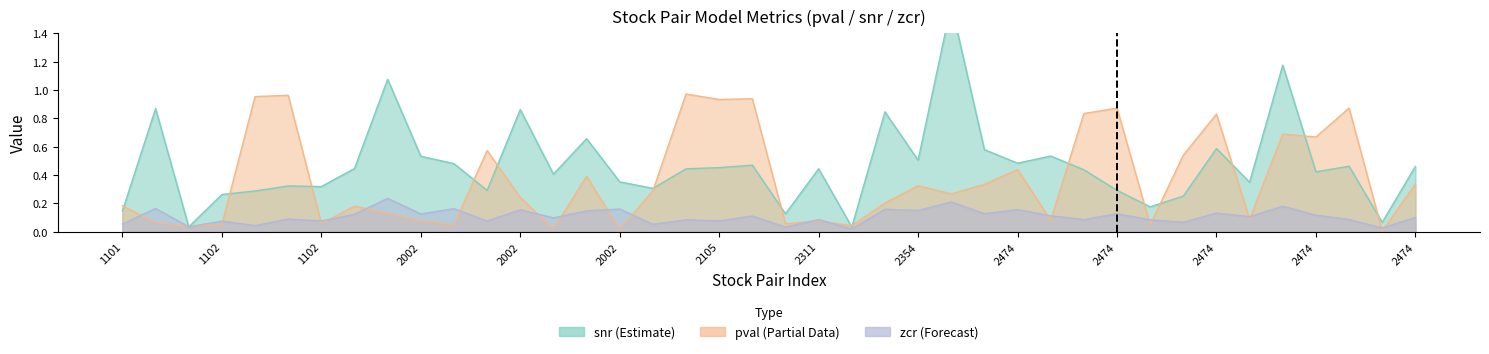

How many distinct data groups are displayed?

3